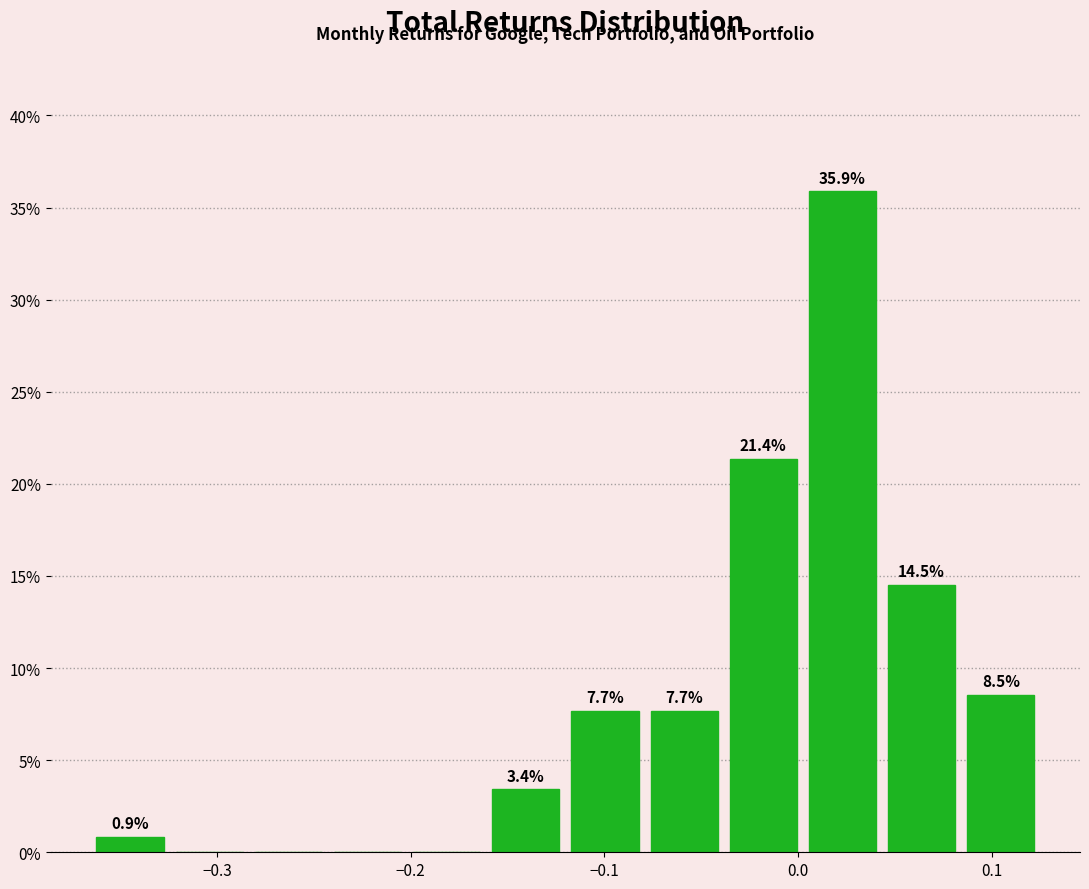

Over which range of the x-axis is the bar tallest?

0.00 to 0.04